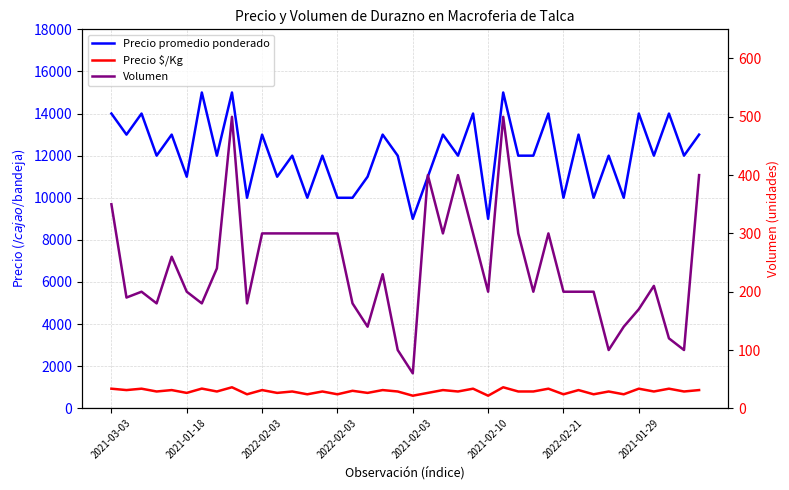

Which category has the lowest value across all series?

2021-02-03